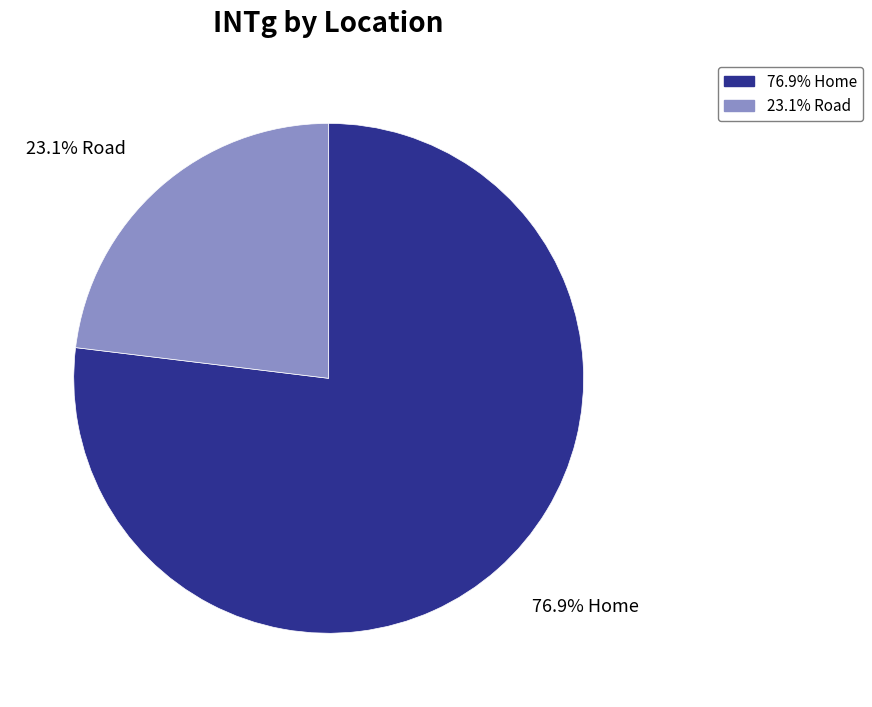

Does any single category account for the majority?

Yes